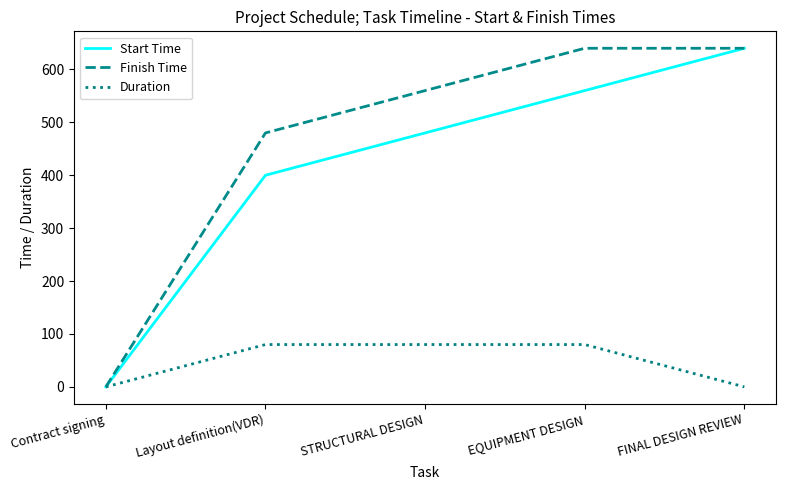

Rank the series at Layout definition(VDR) from highest to lowest value.

Finish Time, Start Time, Duration